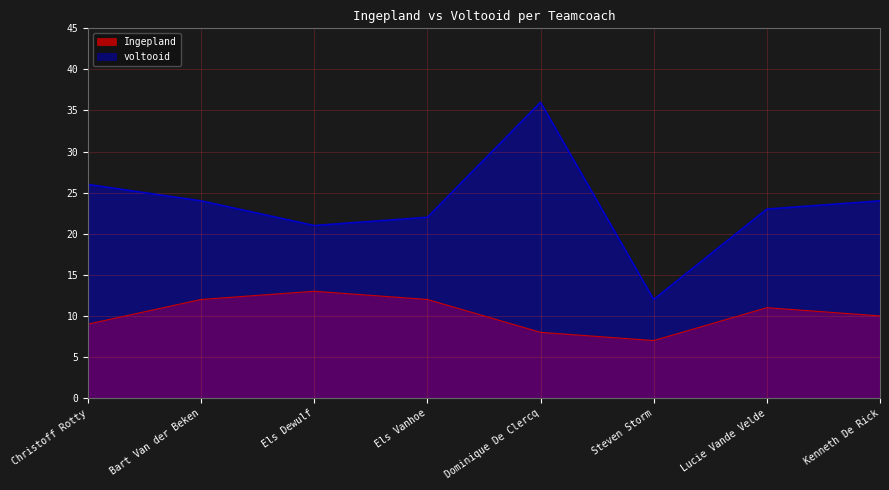

Between Bart Van der Beken and Lucie Vande Velde, which is larger?

Bart Van der Beken